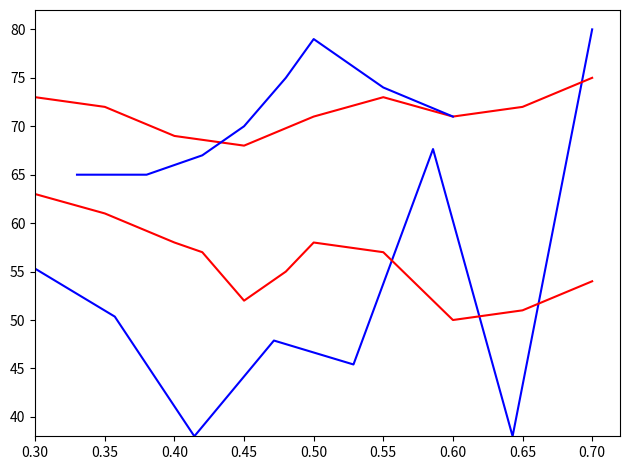

Is this an area chart (filled region under the line)?

No